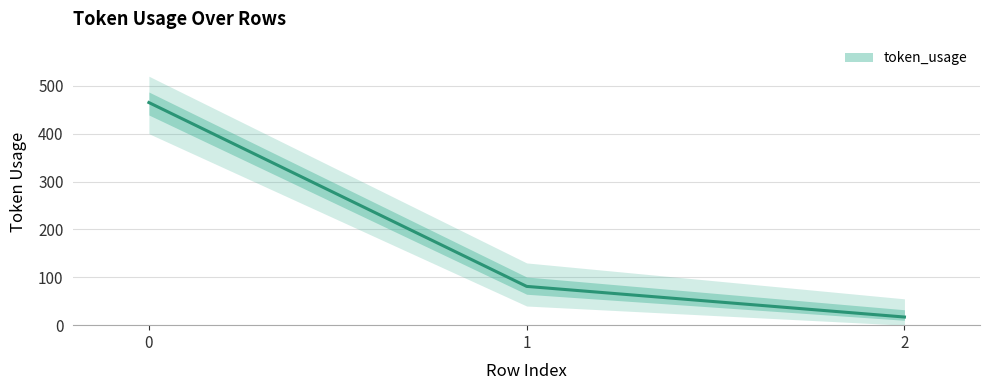

List the labels in order of value, smallest first.

2, 1, 0